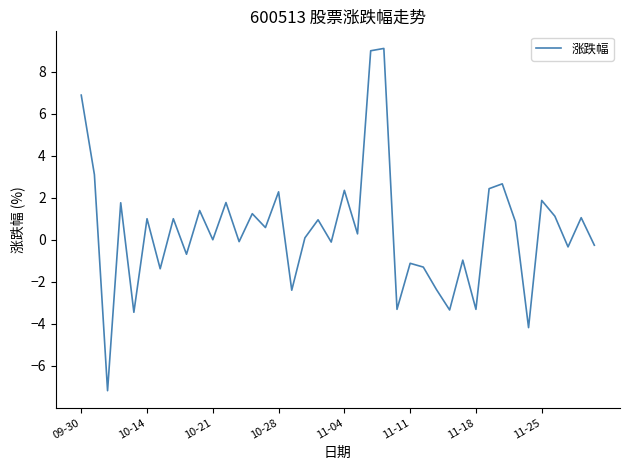

What is the minimum value shown in the chart?

-7.2